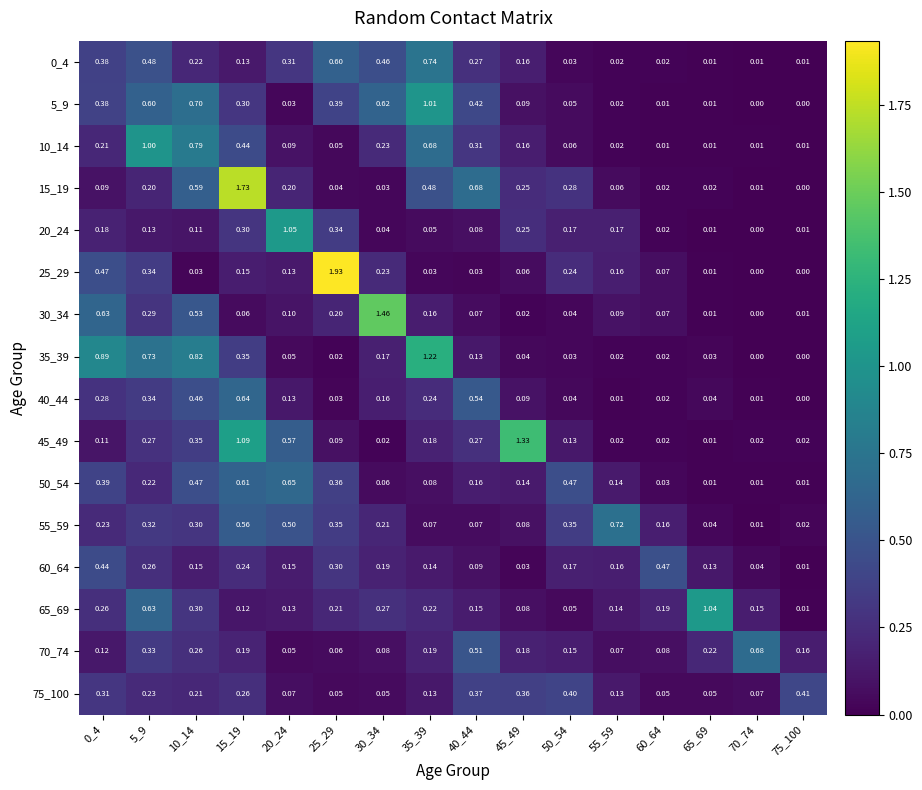

Is the value of 20_24 at 5_9 greater than the value of 25_29 at 0_4?

No